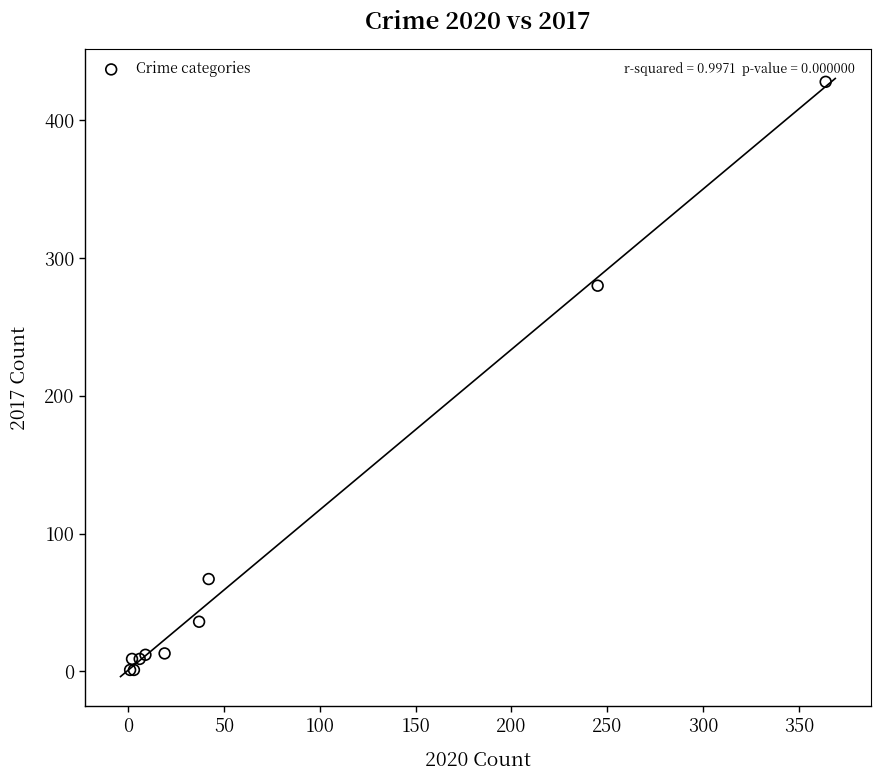

What Y value in the scatter plot is closest to 214?

280